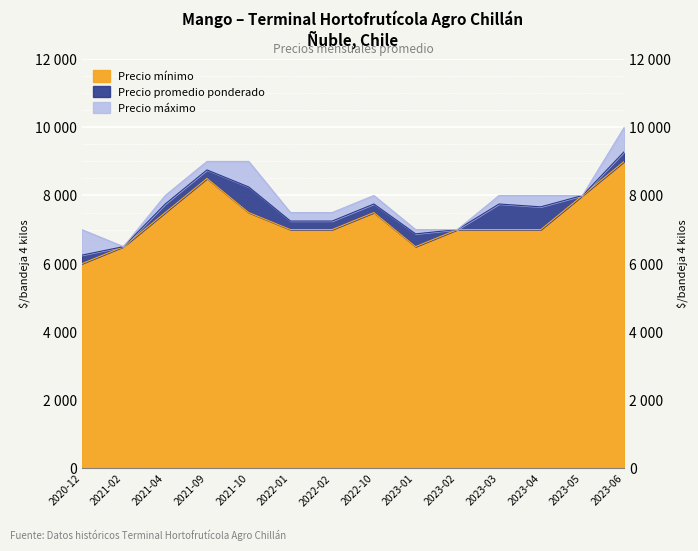

Which series changed the most between 2021-02 and 2023-06?

Precio máximo